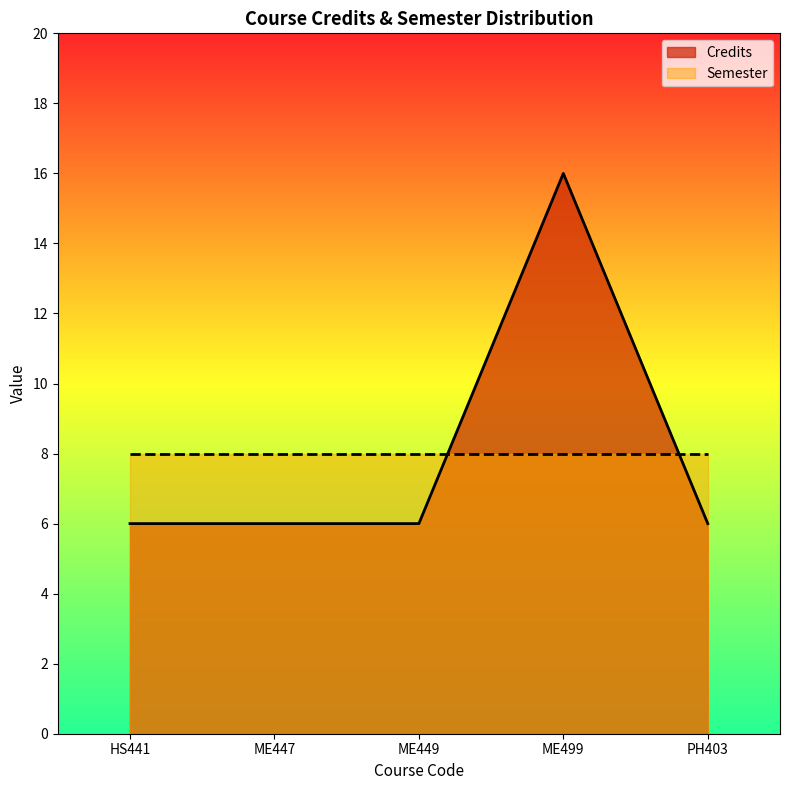

List the labels in order of value, largest first.

ME499, HS441, ME447, ME449, PH403